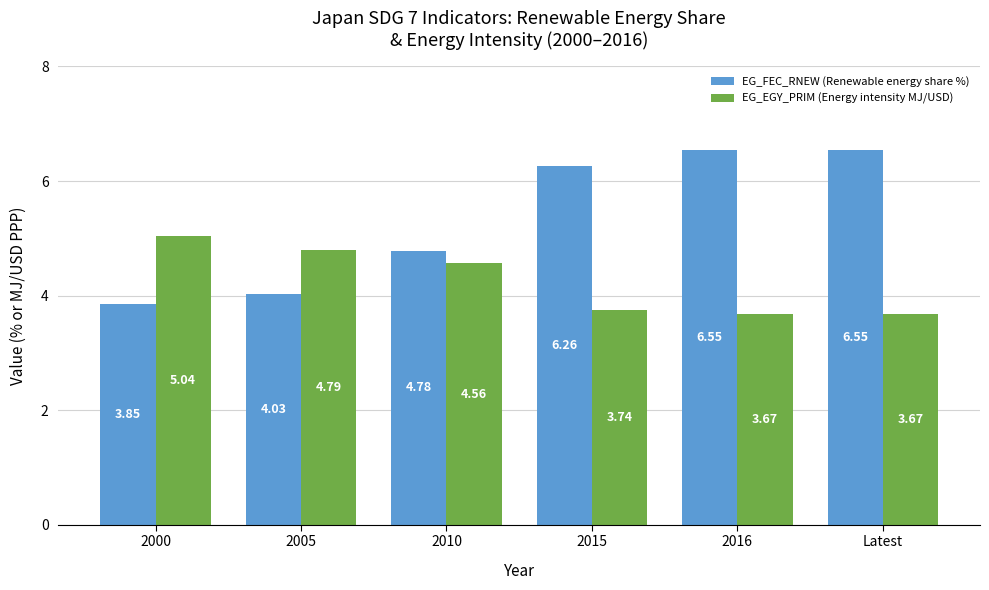

What is the difference between the highest and lowest values at 2016?

2.9